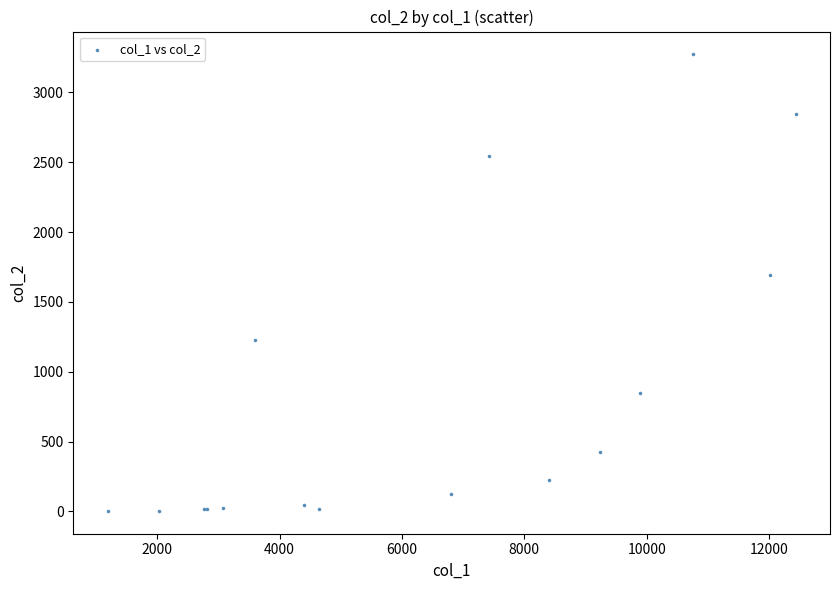

What Y value in the scatter plot is closest to 1638?

1690